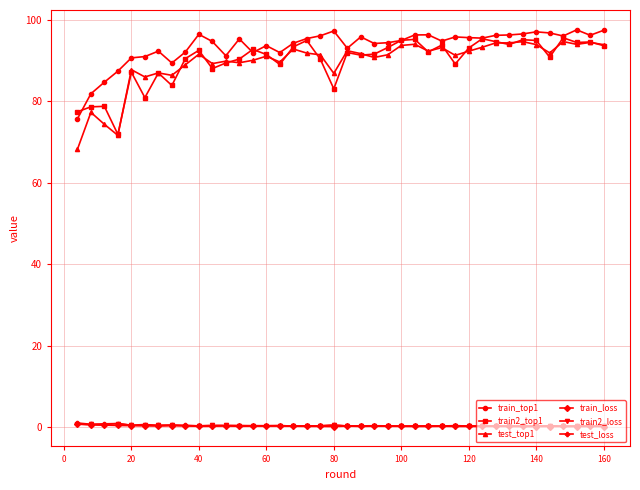

What is the minimum value for train_top1?

75.7